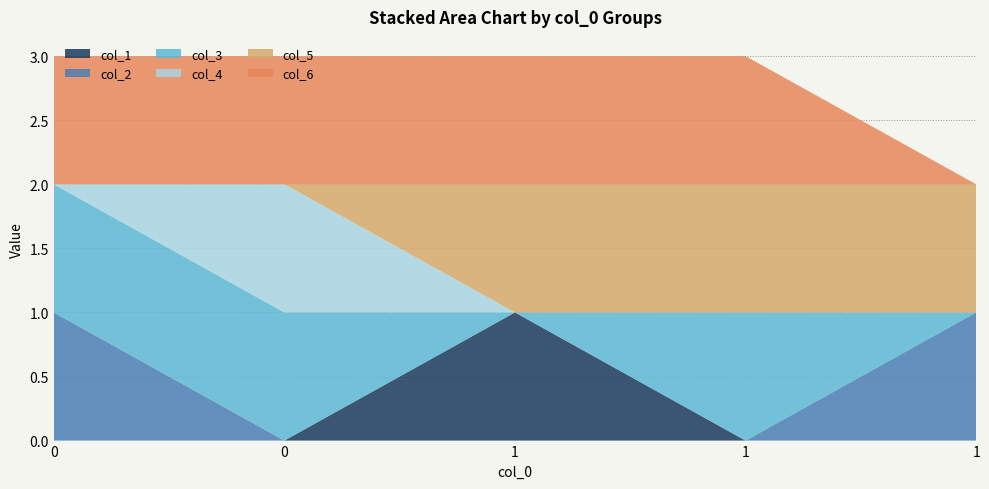

Reading left to right, transcribe all the data shown in this chart.

col_1: 0=0	0=0	1=1	1=0	1=0
col_2: 0=1	0=0	1=0	1=0	1=1
col_3: 0=1	0=1	1=0	1=1	1=0
col_4: 0=0	0=1	1=0	1=0	1=0
col_5: 0=0	0=0	1=1	1=1	1=1
col_6: 0=1	0=1	1=1	1=1	1=0